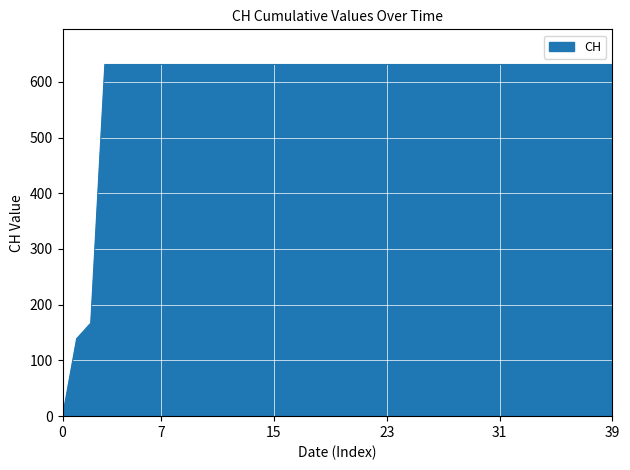

What is the difference between the maximum and minimum values?

631